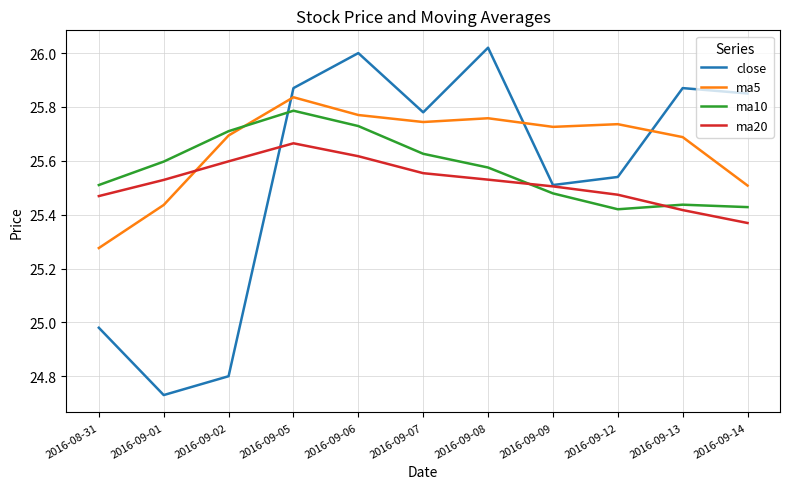

At which label does ma10 reach its peak?

2016-09-05